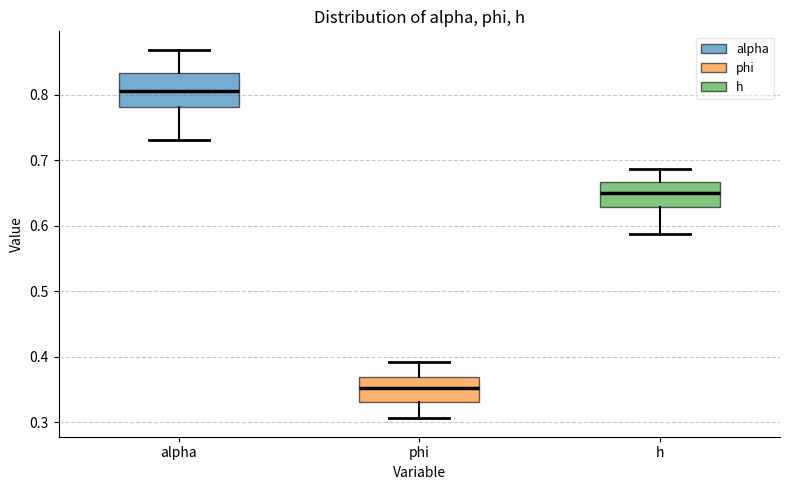

Which box is the tallest, from its lower edge to its upper edge?

alpha